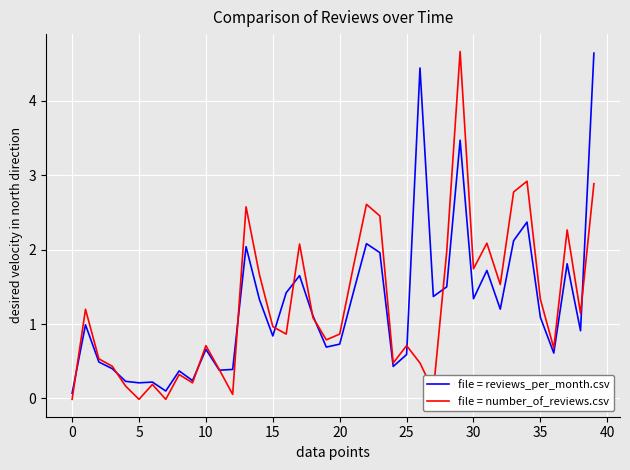

What is the greatest value displayed?

4.7